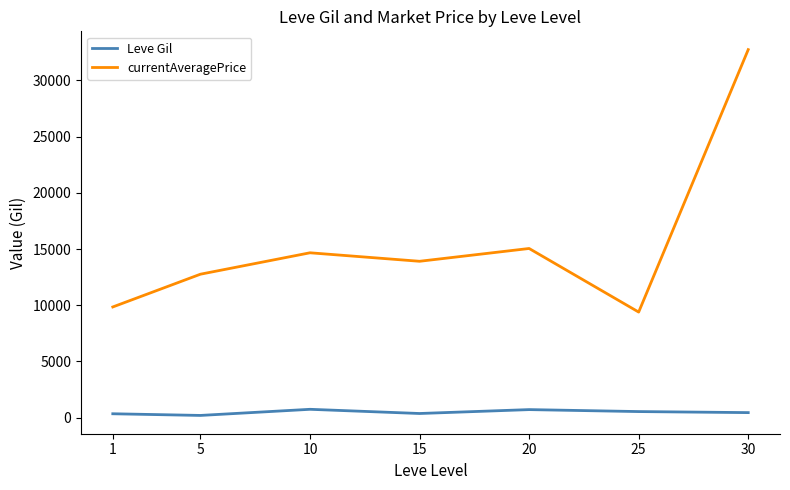

Rank the series by their maximum value, from highest to lowest.

currentAveragePrice, Leve Gil